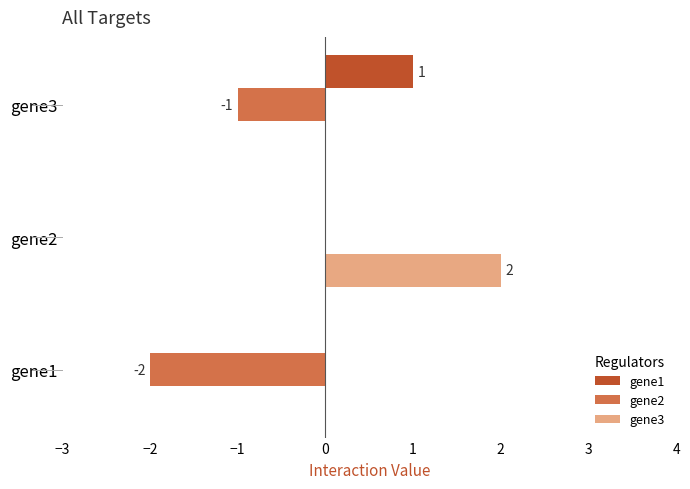

Which series has the largest total across all categories?

gene3